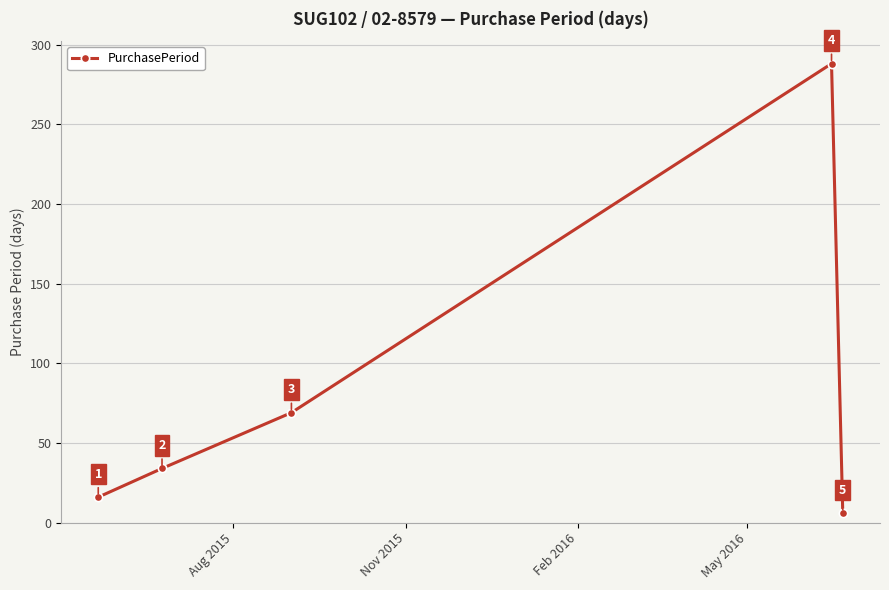

How many lines are shown in the chart?

1